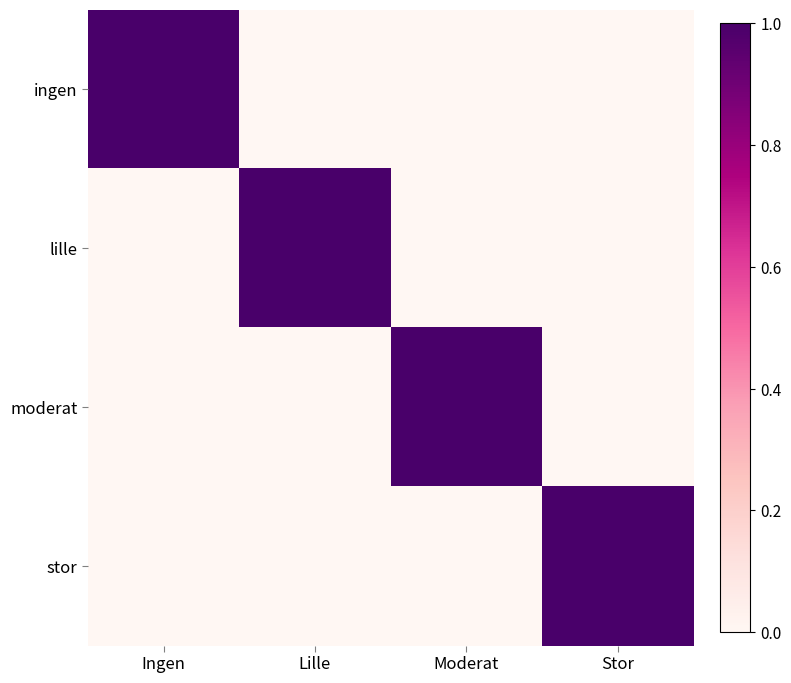

At which category is the sum across all series the highest?

Ingen